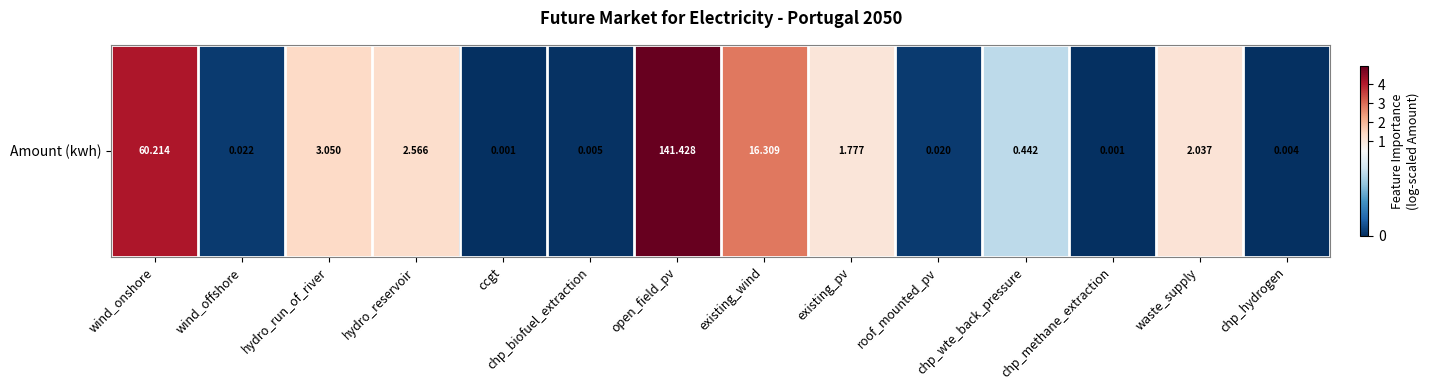

Reading left to right, transcribe all the data shown in this chart.

wind_onshore=4.1	wind_offshore=0.0	hydro_run_of_river=1.4	hydro_reservoir=1.3	ccgt=0.0	chp_biofuel_extraction=0.0	open_field_pv=5.0	existing_wind=2.9	existing_pv=1.0	roof_mounted_pv=0.0	chp_wte_back_pressure=0.4	chp_methane_extraction=0.0	waste_supply=1.1	chp_hydrogen=0.0